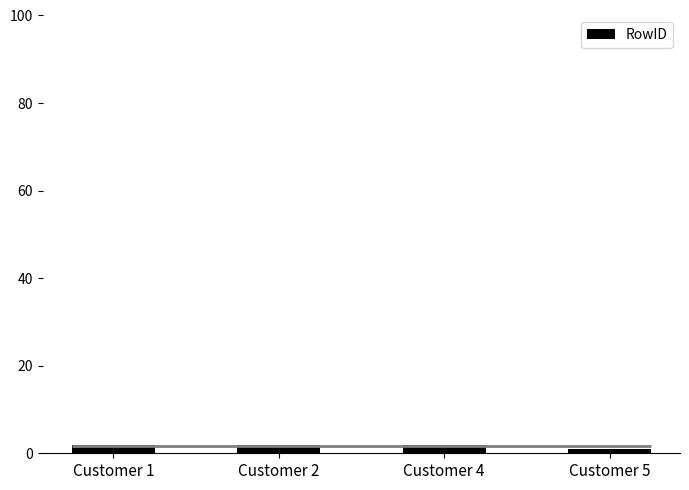

Reading left to right, transcribe all the data shown in this chart.

Customer 1=2	Customer 2=2	Customer 4=2	Customer 5=1